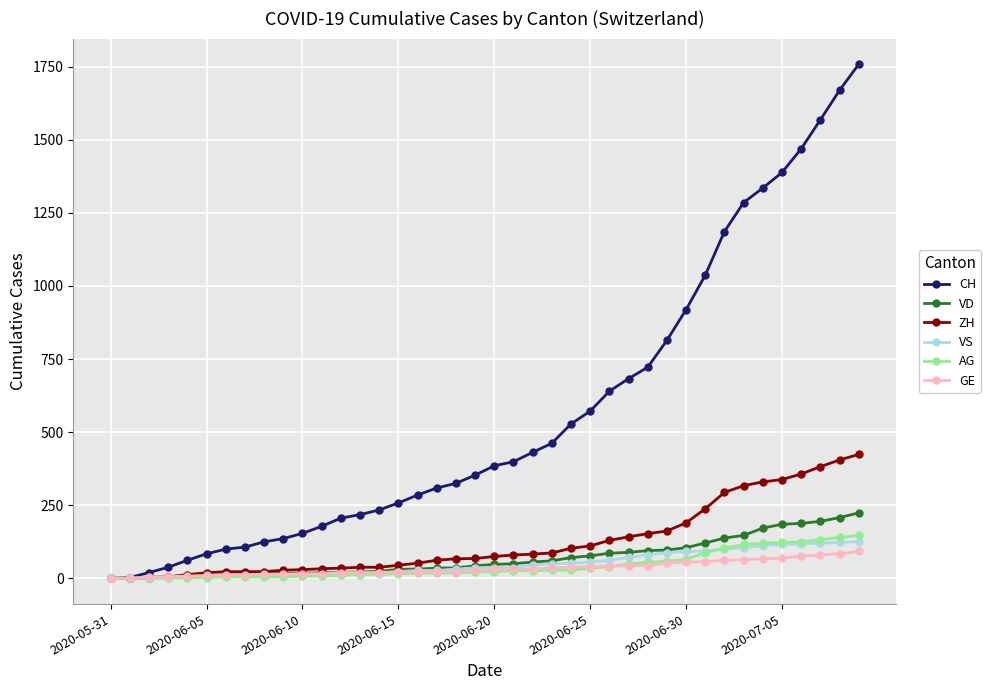

Which series has the widest spread of values?

CH